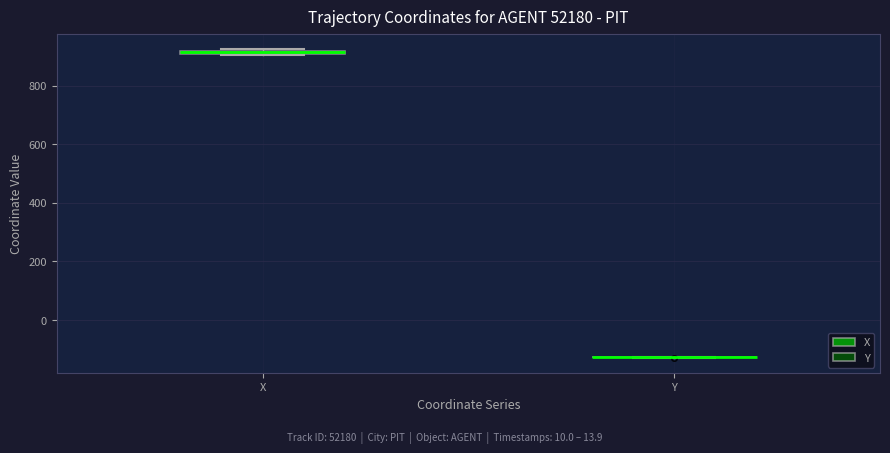

Where is the upper edge of the box for X on the y-axis? The values are not printed on the chart, so give them approximately, as read against the axis.

920